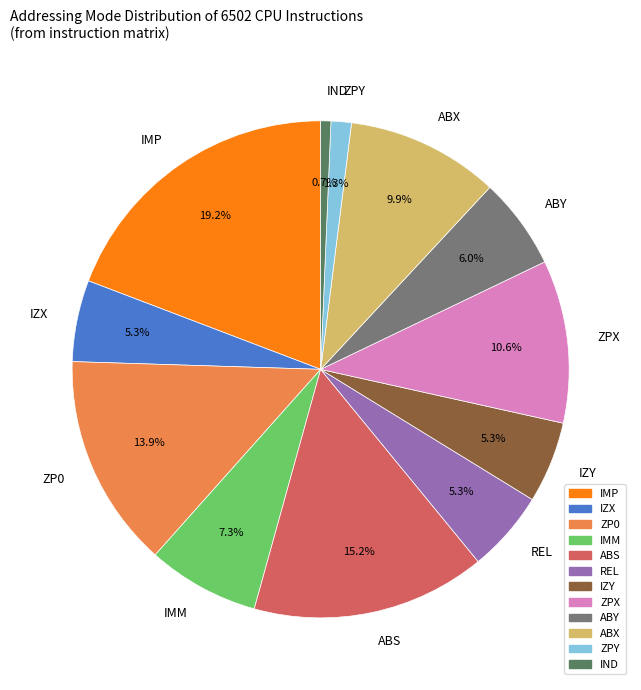

True or false: ZPY accounts for 1% of the total.

True